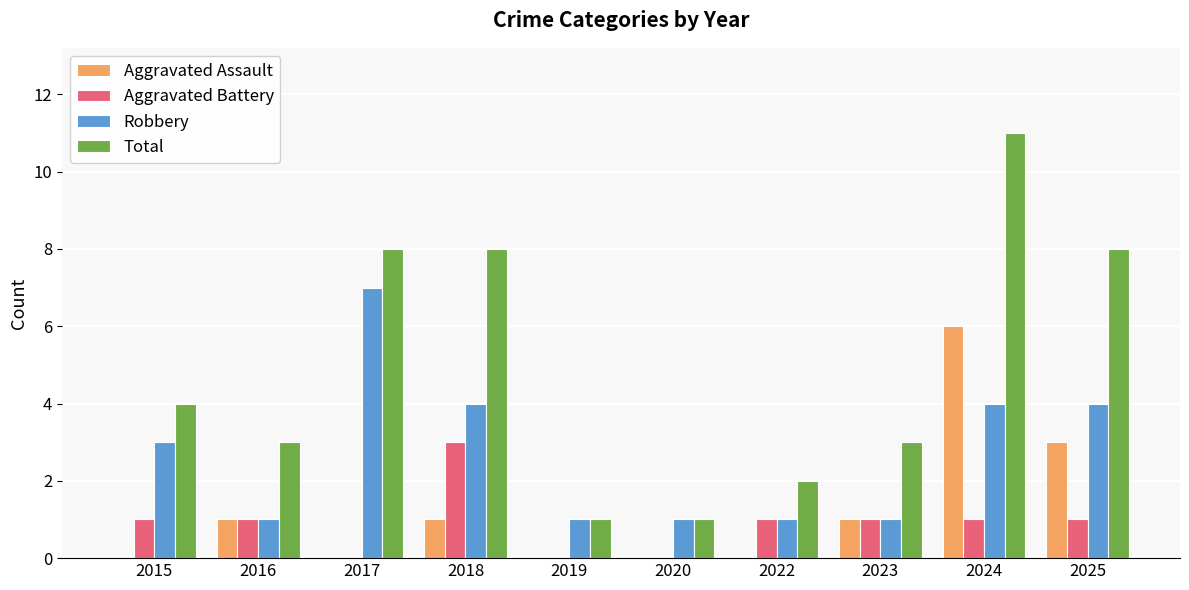

Which series has the largest range (max minus min)?

Total